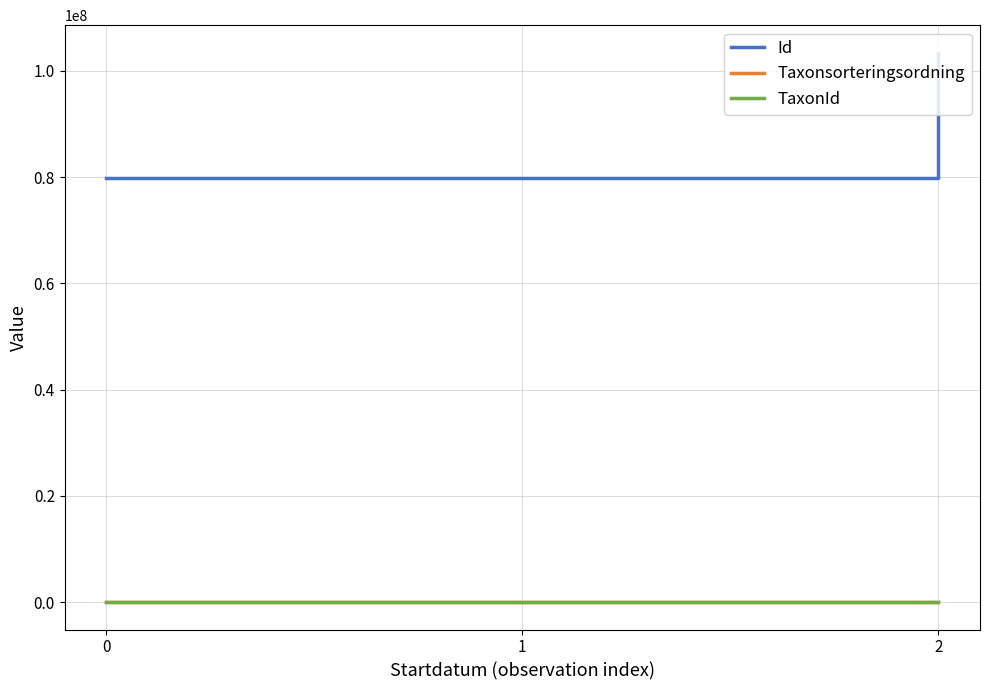

What is the greatest value displayed?

103410750